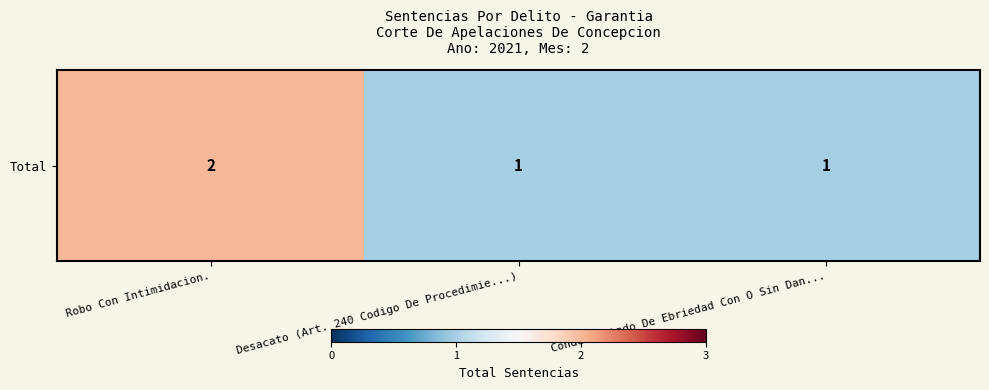

Is it true that the value at Robo Con Intimidacion. is 2?

True